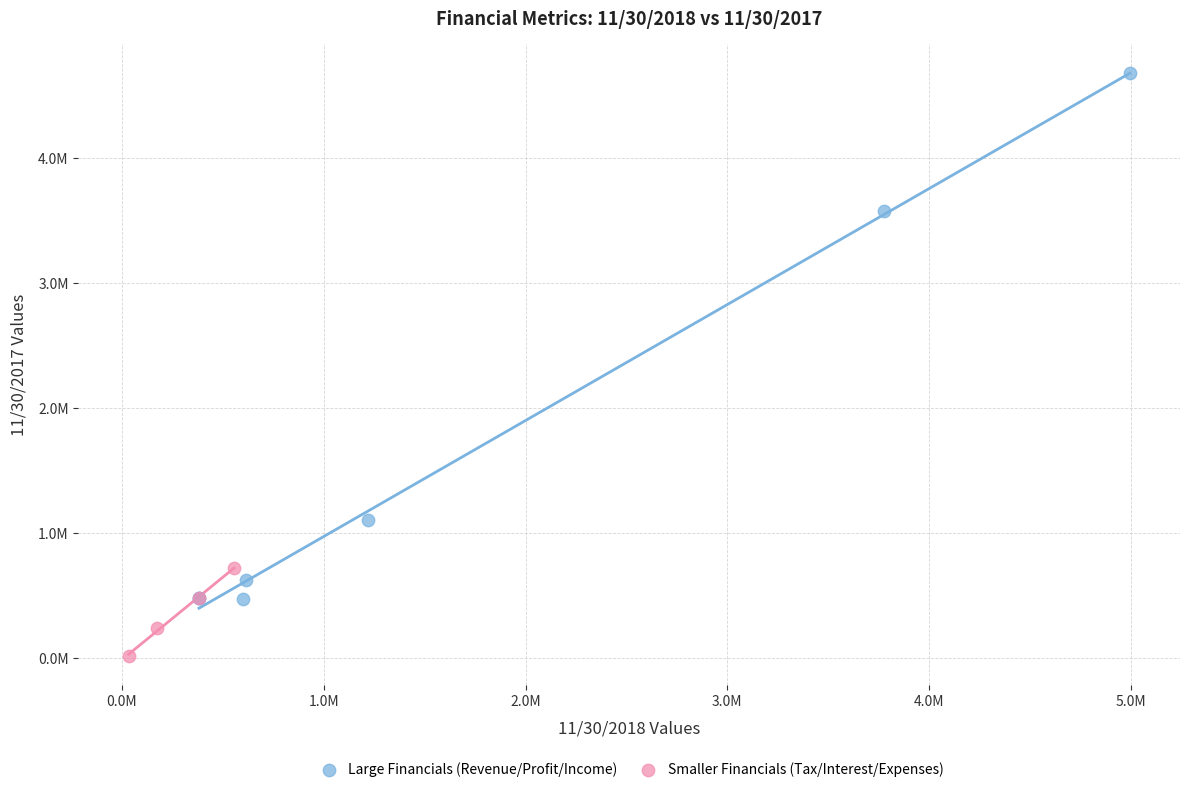

Which series has the largest Y range (max minus min)?

Large Financials (Revenue/Profit/Income)